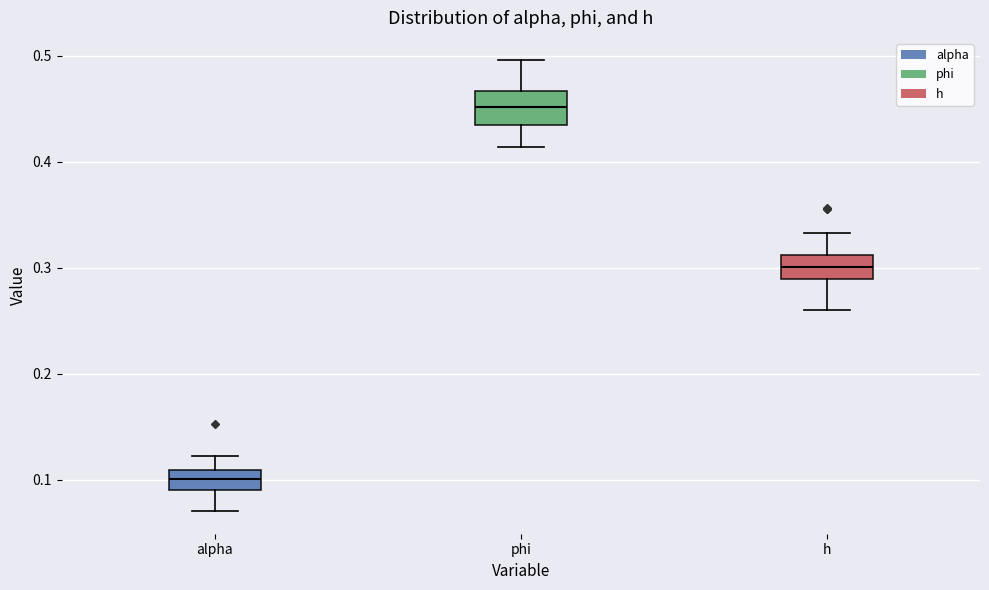

Reading left to right, transcribe this box plot: for each box, give where its median line is, the range the box spans, and where its two whiskers end, as read against the y-axis. The values are not printed on the chart, so give them approximately, as read against the axis.

alpha: median 0.10, box 0.09 to 0.11, whiskers 0.07 to 0.12
phi: median 0.45, box 0.43 to 0.47, whiskers 0.41 to 0.50
h: median 0.30, box 0.29 to 0.31, whiskers 0.26 to 0.33